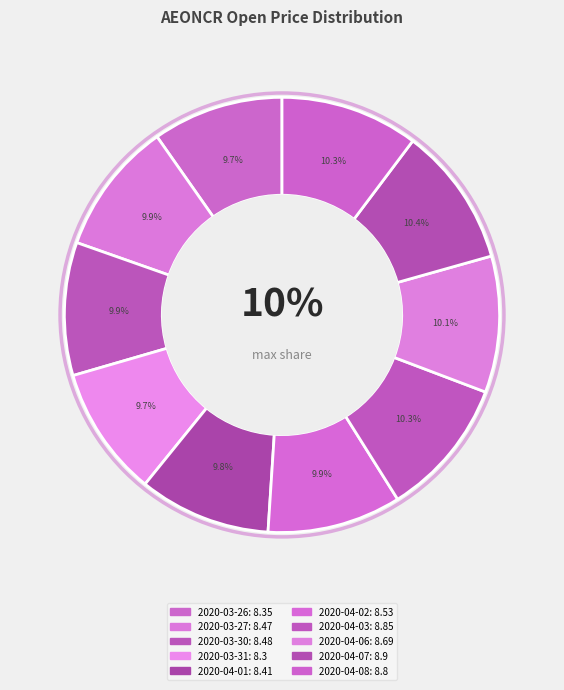

Is 2020-03-27 the majority of the pie?

No